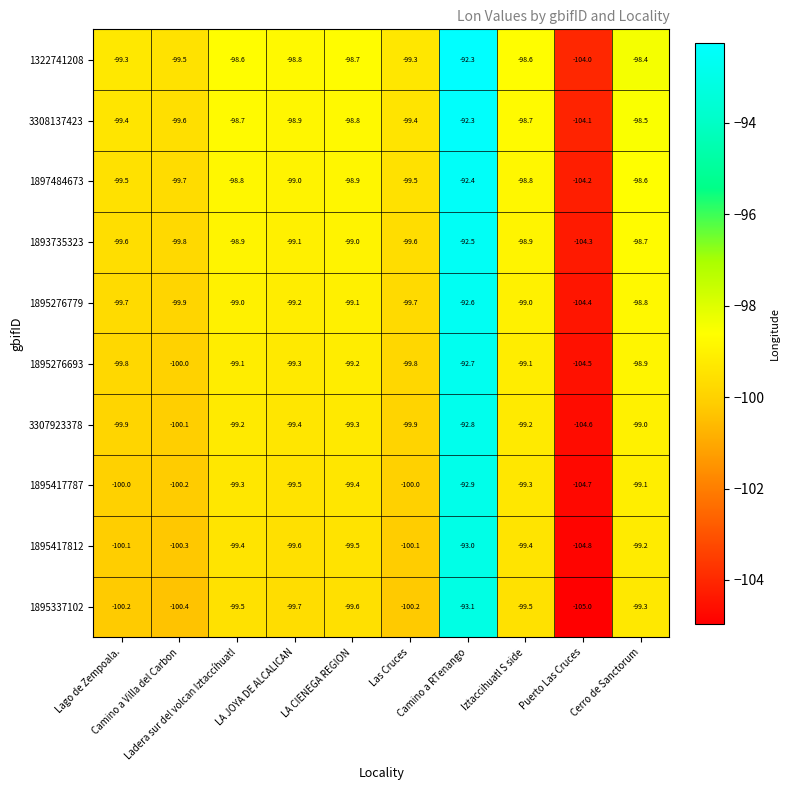

Which series has the largest range (max minus min)?

1895337102